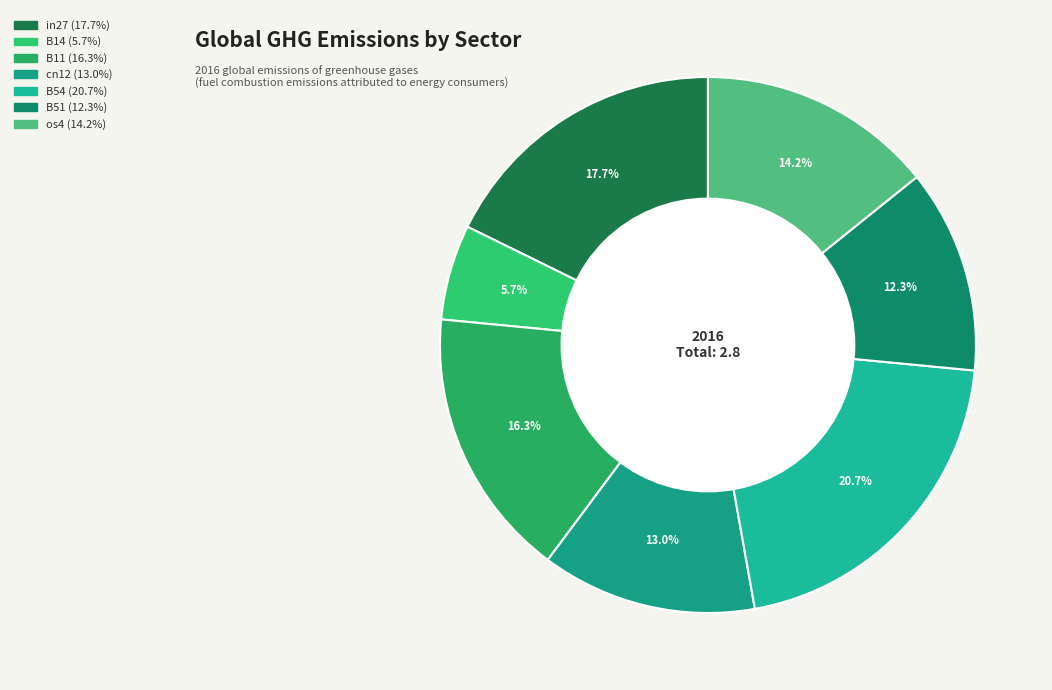

Does os4 account for over 50% of the chart?

No